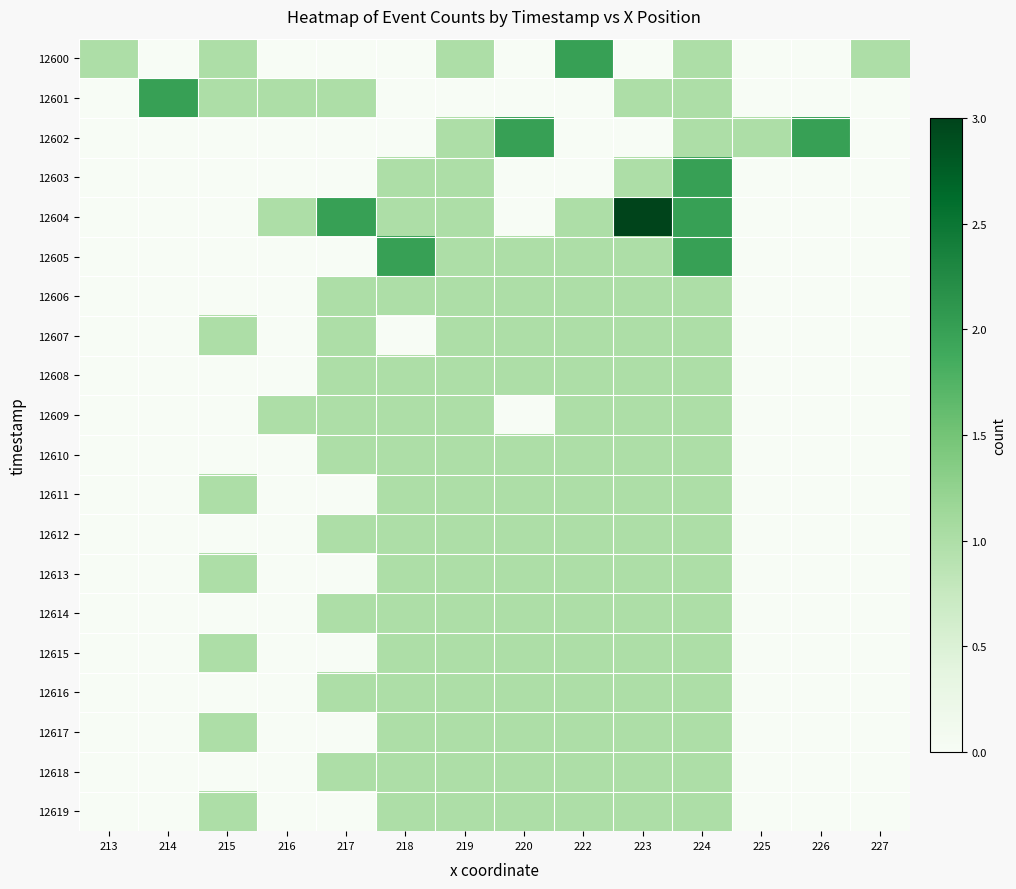

Between 217 and 226, which is larger?

217